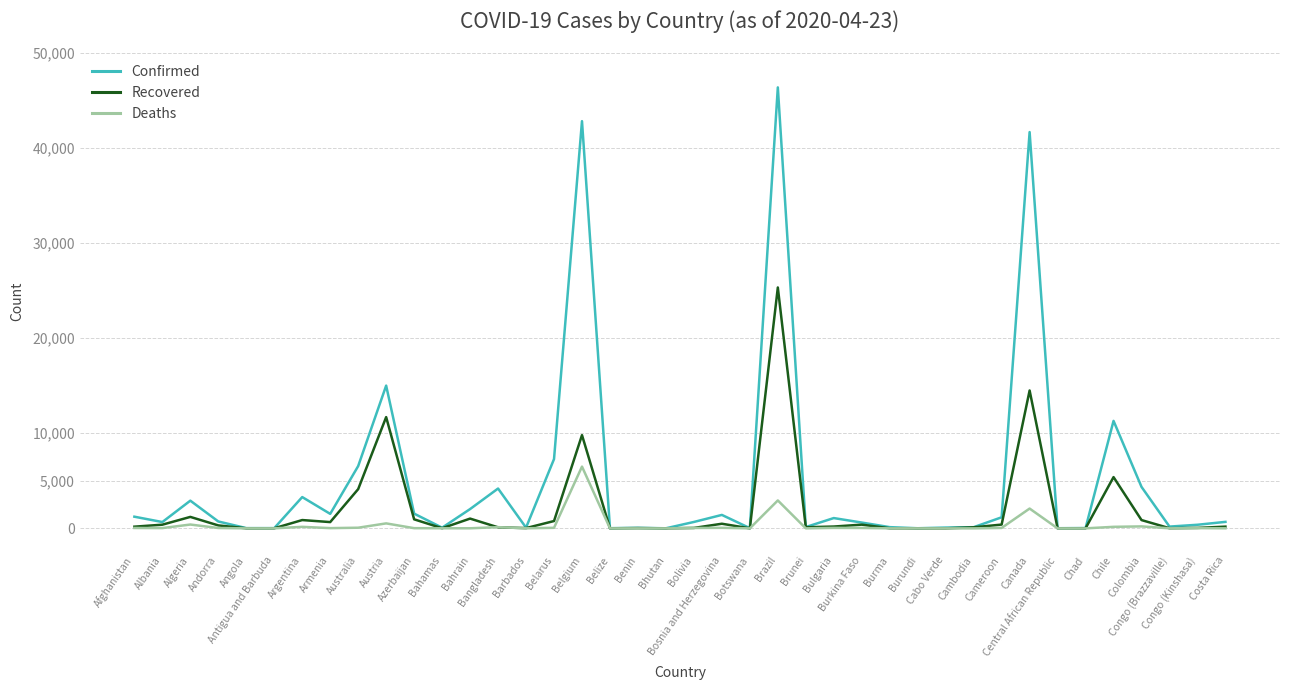

List the series in order of their overall mean, lowest first.

Deaths, Recovered, Confirmed